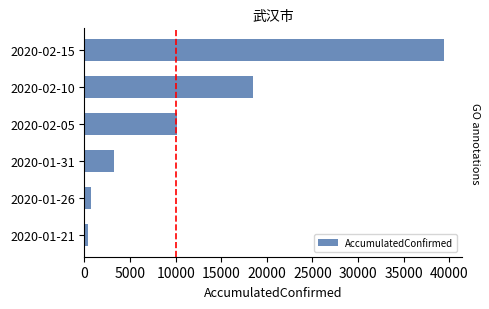

Rank the categories by value from lowest to highest.

2020-01-21, 2020-01-26, 2020-01-31, 2020-02-05, 2020-02-10, 2020-02-15